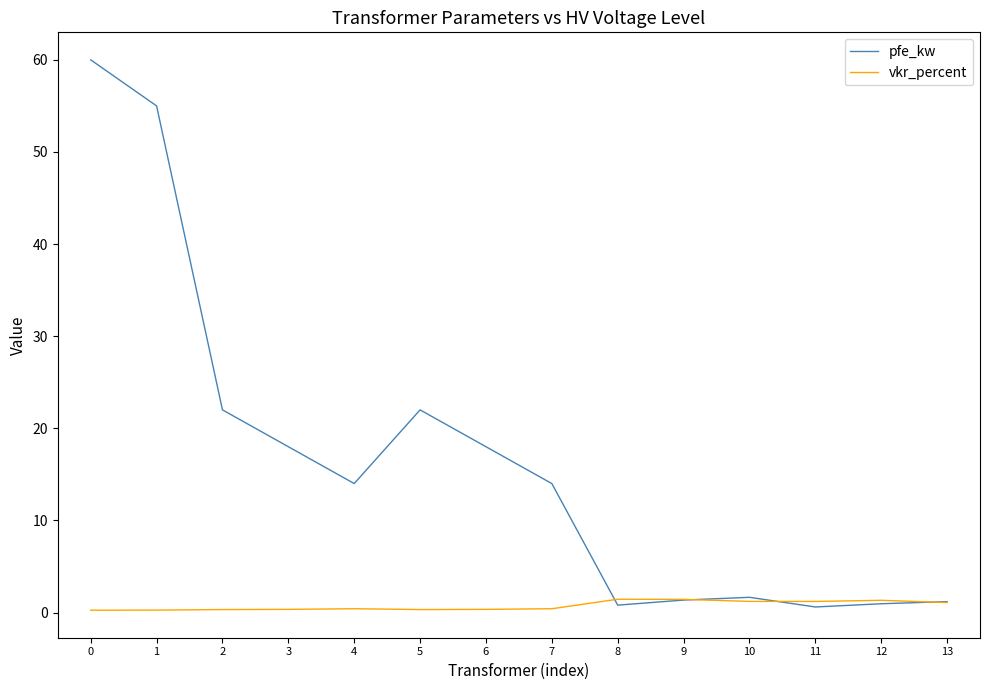

What is the difference between the second highest and second lowest values in the vkr_percent series?

1.2